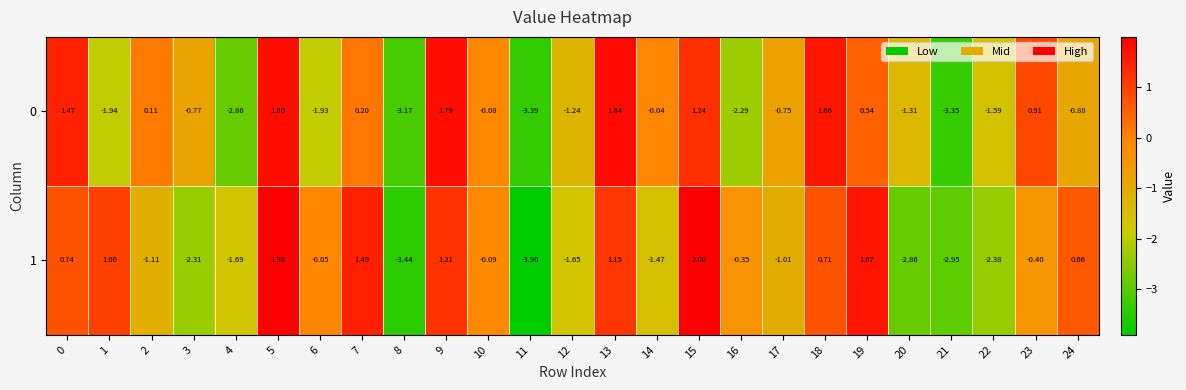

Is the value of 0 at 7 greater than the value of 1 at 19?

No